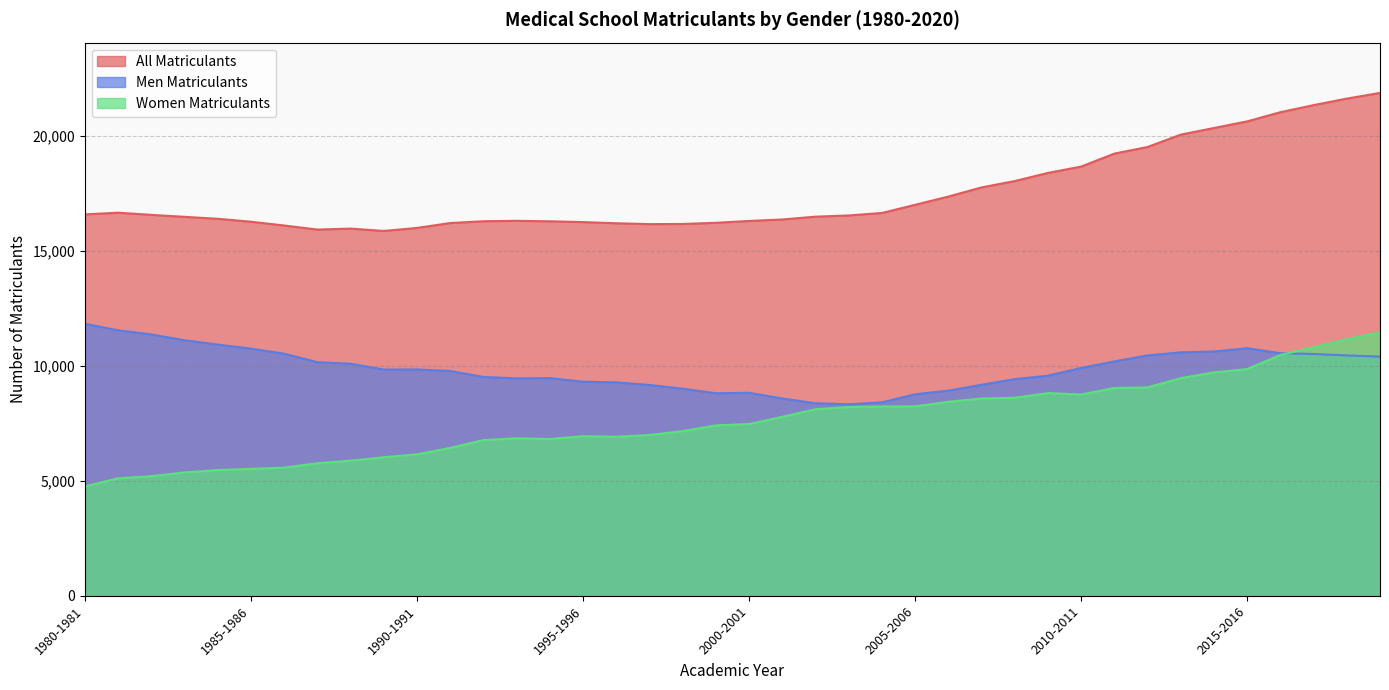

What is the difference between the highest and lowest values at 1993-1994?

9456